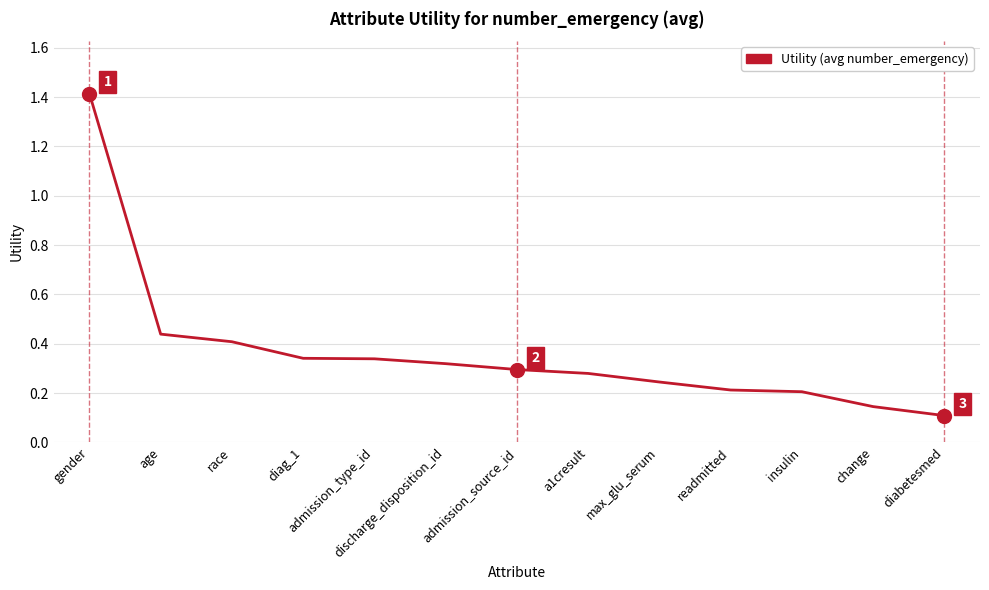

The value at admission_source_id is 0.3. True or false?

True